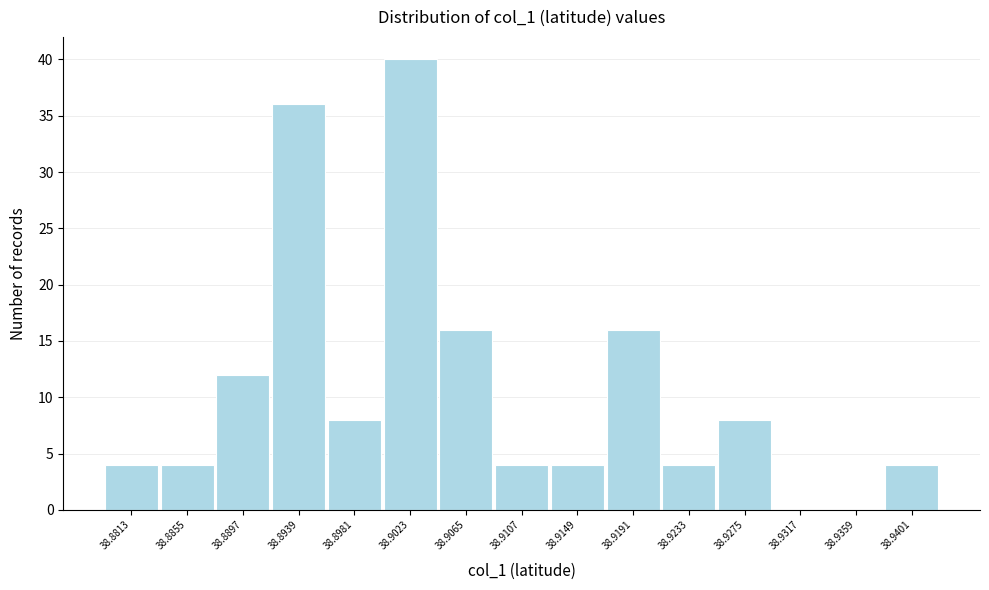

Reading right to left, list all the values displayed in this chart.

38.9401=4	38.9359=0	38.9317=0	38.9275=8	38.9233=4	38.9191=16	38.9149=4	38.9107=4	38.9065=16	38.9023=40	38.8981=8	38.8939=36	38.8897=12	38.8855=4	38.8813=4